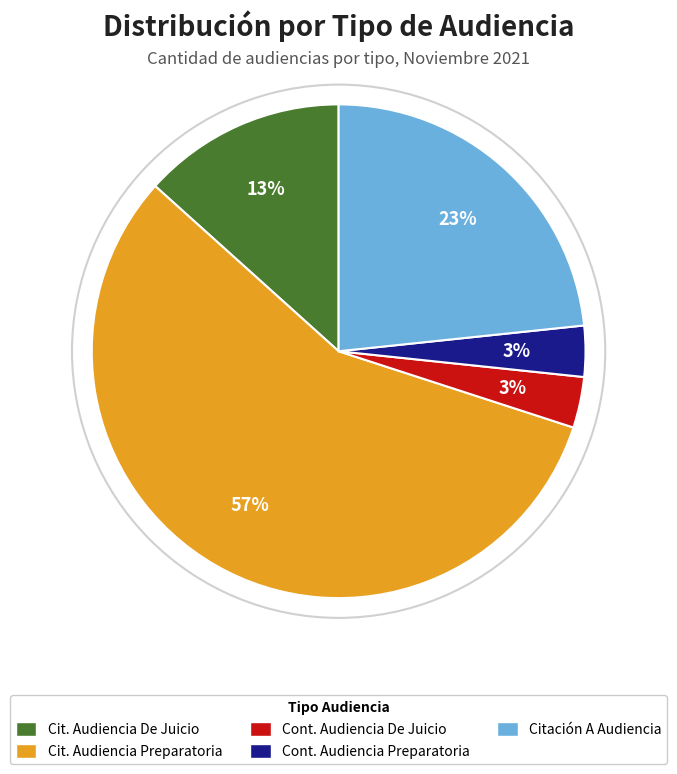

To the nearest percent, what is the average slice percentage?

20%